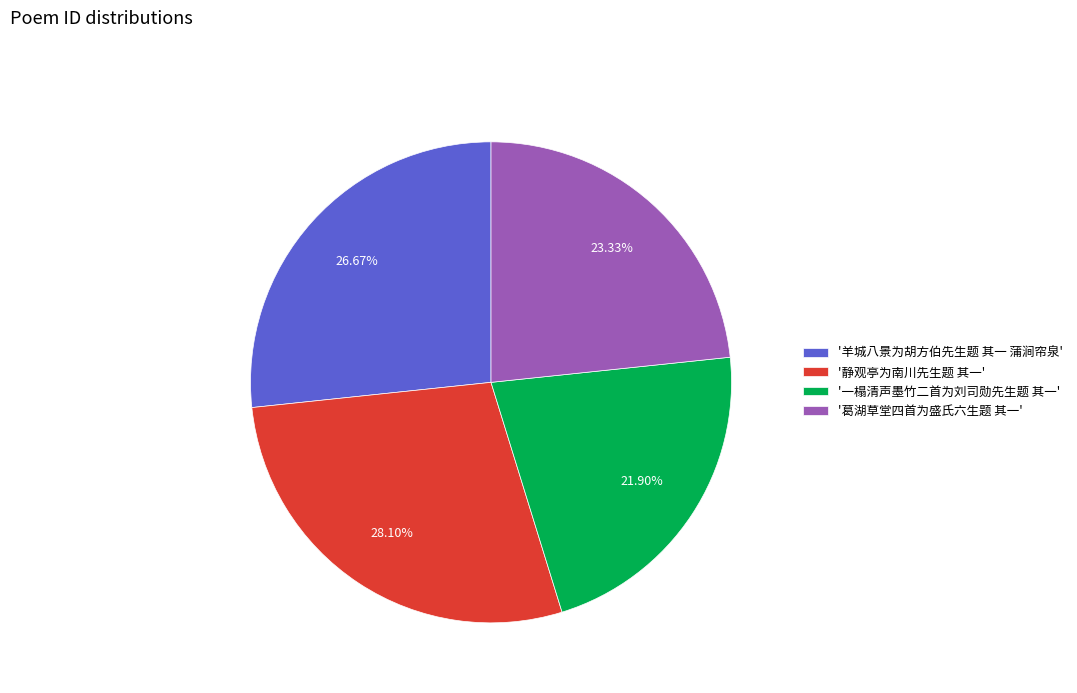

Approximately how many times larger is the value at '静观亭为南川先生题 其一' compared to '一榻清声墨竹二首为刘司勋先生题 其一'?

1.3